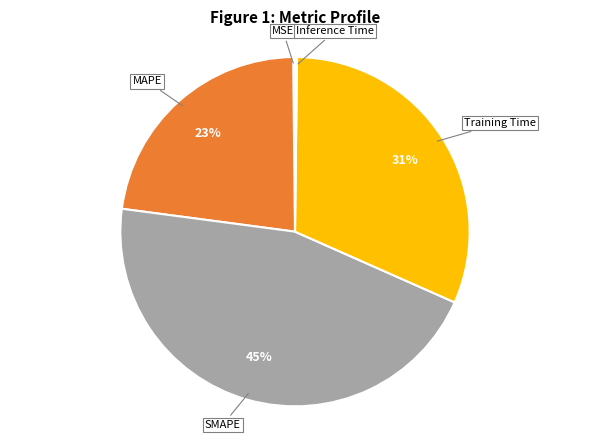

To the nearest percent, what is the average slice percentage?

20%